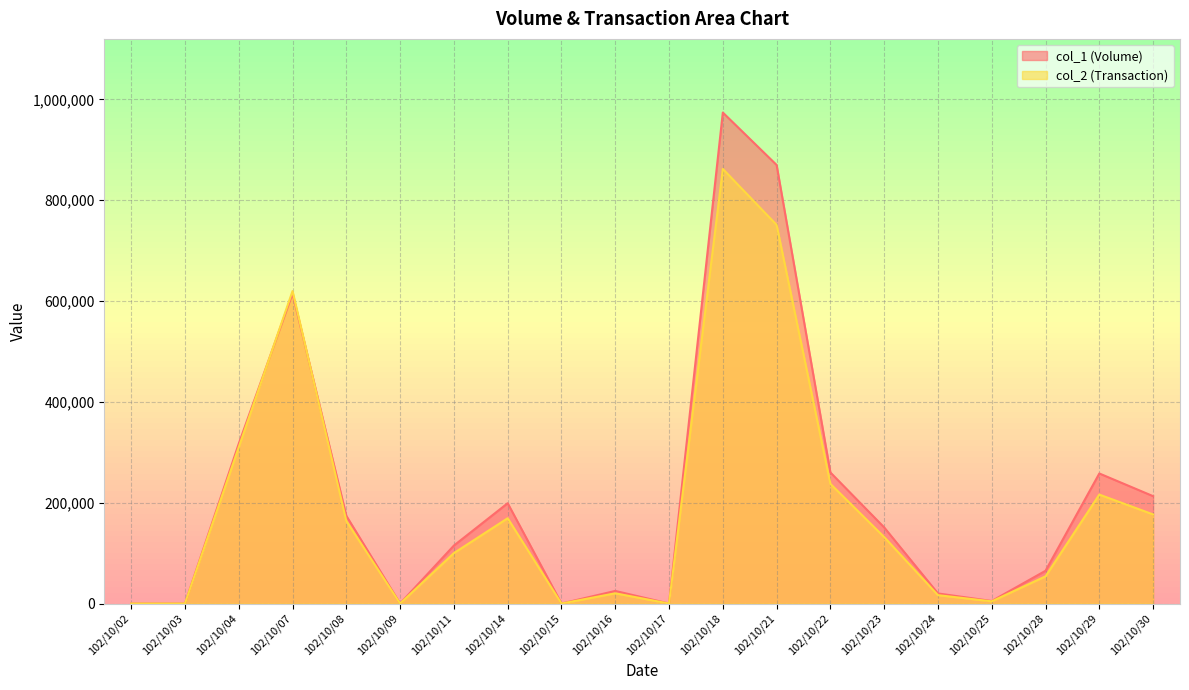

How many lines are shown in the chart?

2